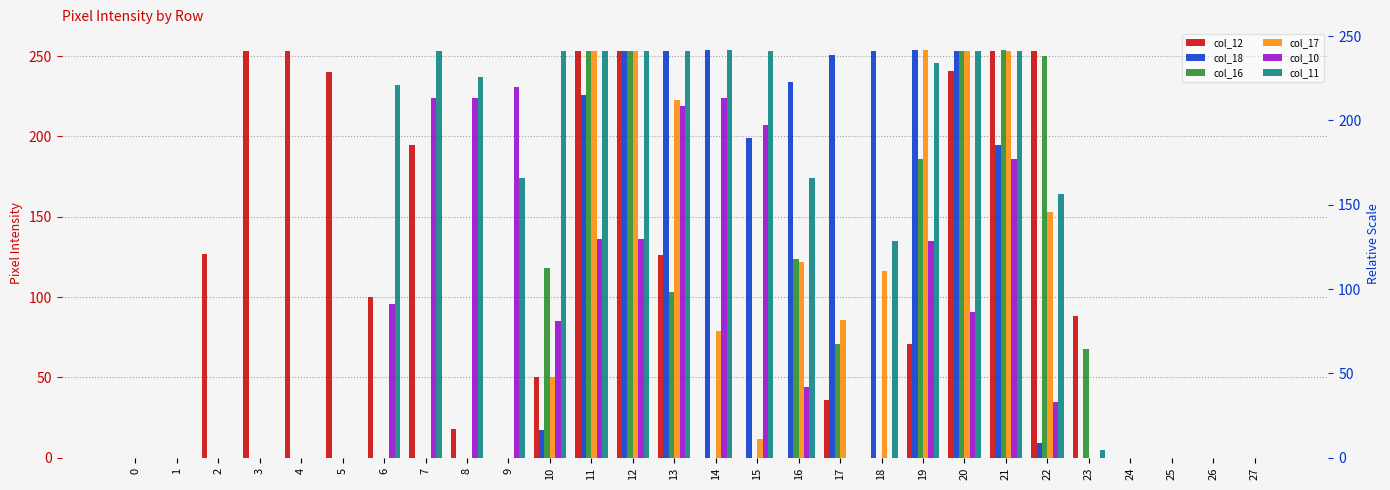

At which label is col_18 closest to 127?

21